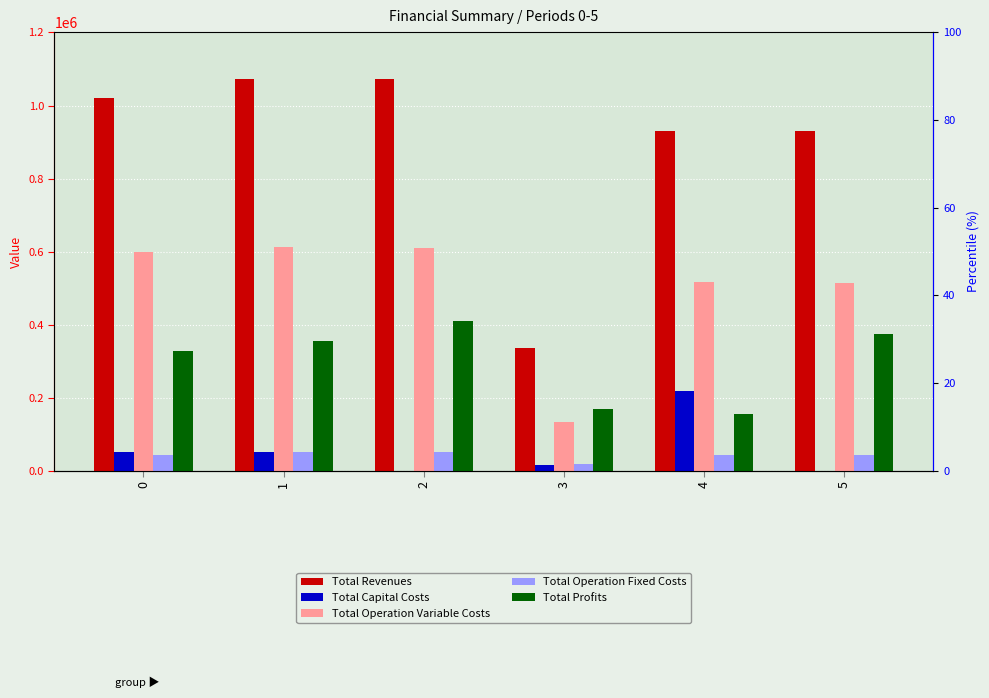

Which series has the largest total across all categories?

Total Revenues